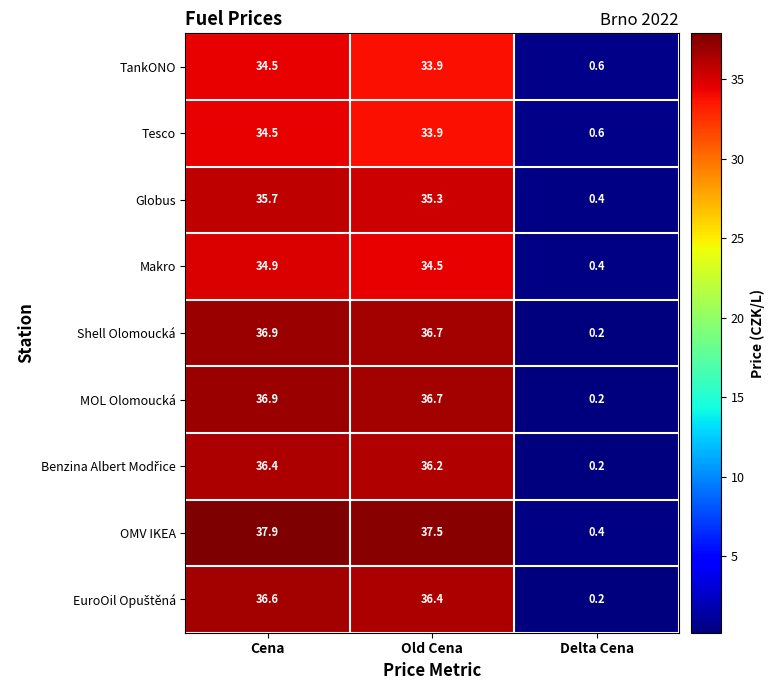

Which series has the widest spread of values?

OMV IKEA